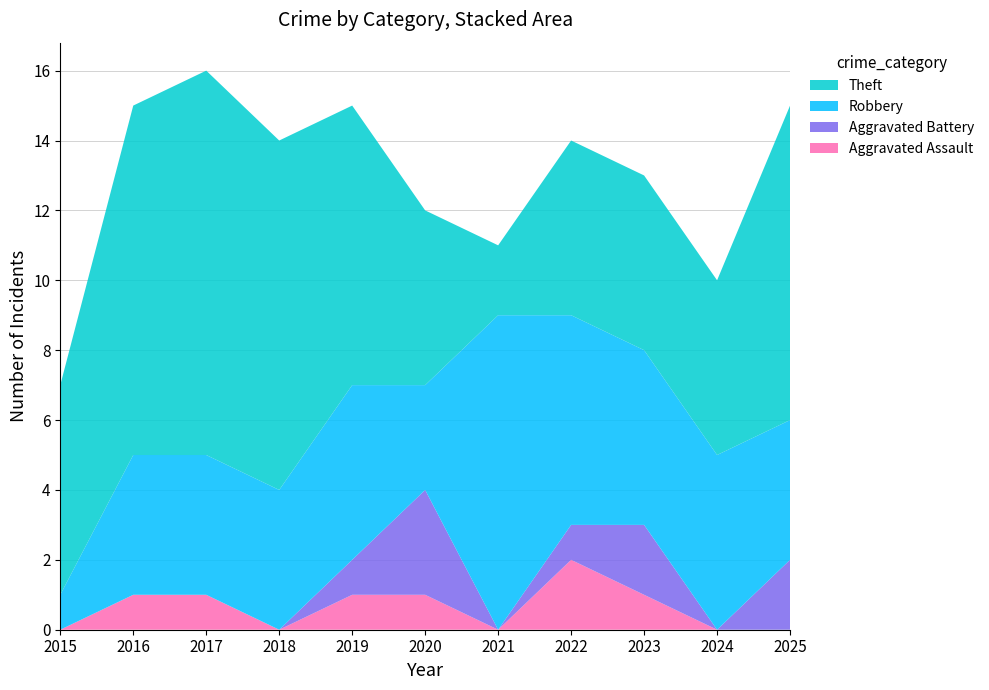

Reading left to right, list all the values displayed in this chart.

Aggravated Assault: 2015=0	2016=1	2017=1	2018=0	2019=1	2020=1	2021=0	2022=2	2023=1	2024=0	2025=0
Aggravated Battery: 2015=0	2016=0	2017=0	2018=0	2019=1	2020=3	2021=0	2022=1	2023=2	2024=0	2025=2
Robbery: 2015=1	2016=4	2017=4	2018=4	2019=5	2020=3	2021=9	2022=6	2023=5	2024=5	2025=4
Theft: 2015=6	2016=10	2017=11	2018=10	2019=8	2020=5	2021=2	2022=5	2023=5	2024=5	2025=9